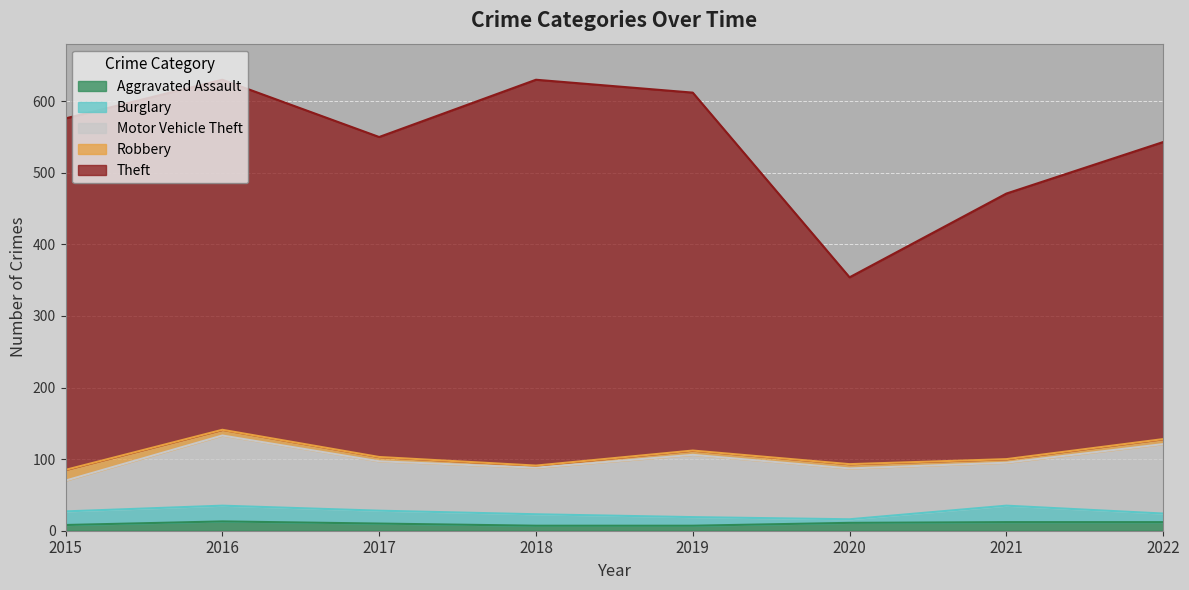

What is the smallest value displayed?

3